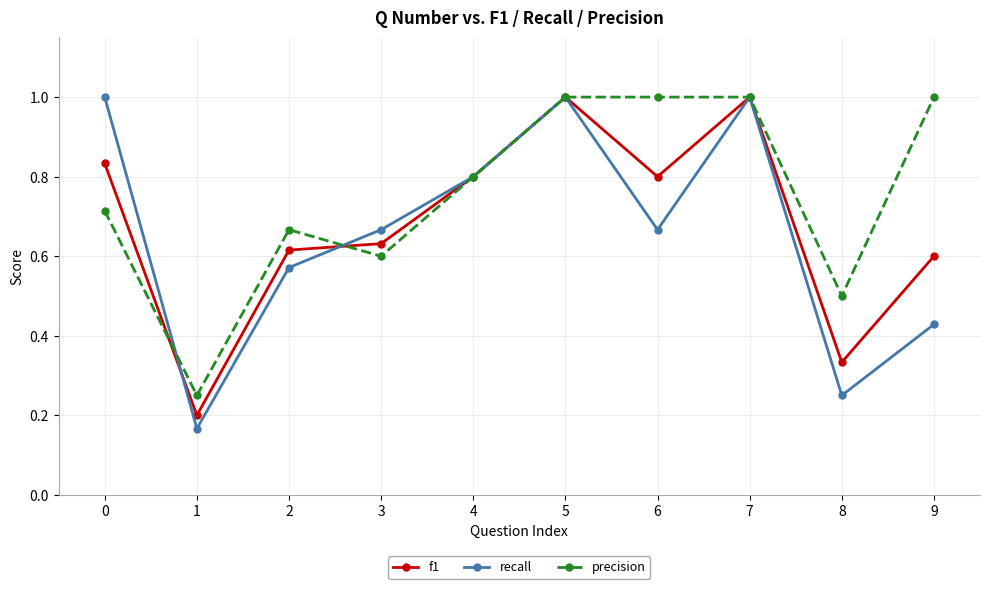

How many f1 values are between 0 and 1?

10